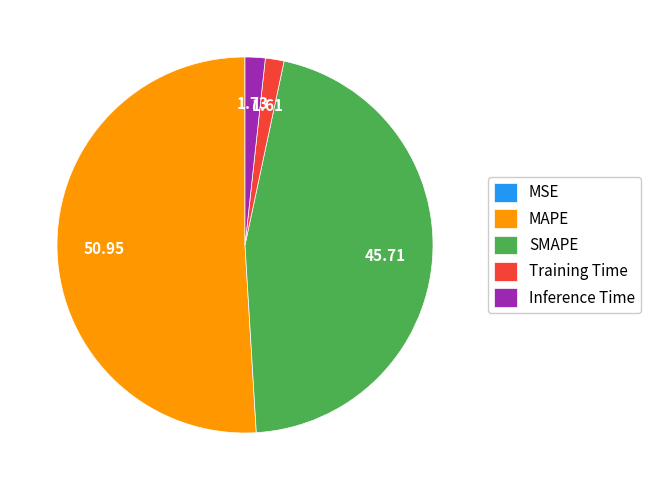

Is the sum of Training Time and Inference Time greater than half?

No